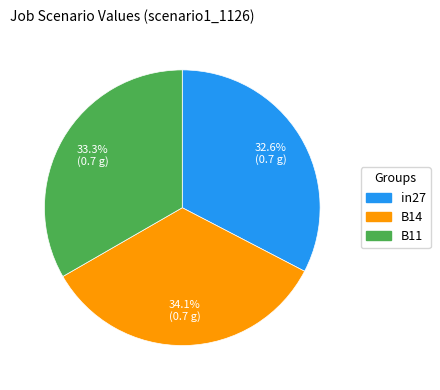

What percentage is NOT represented by B11?

66.7%